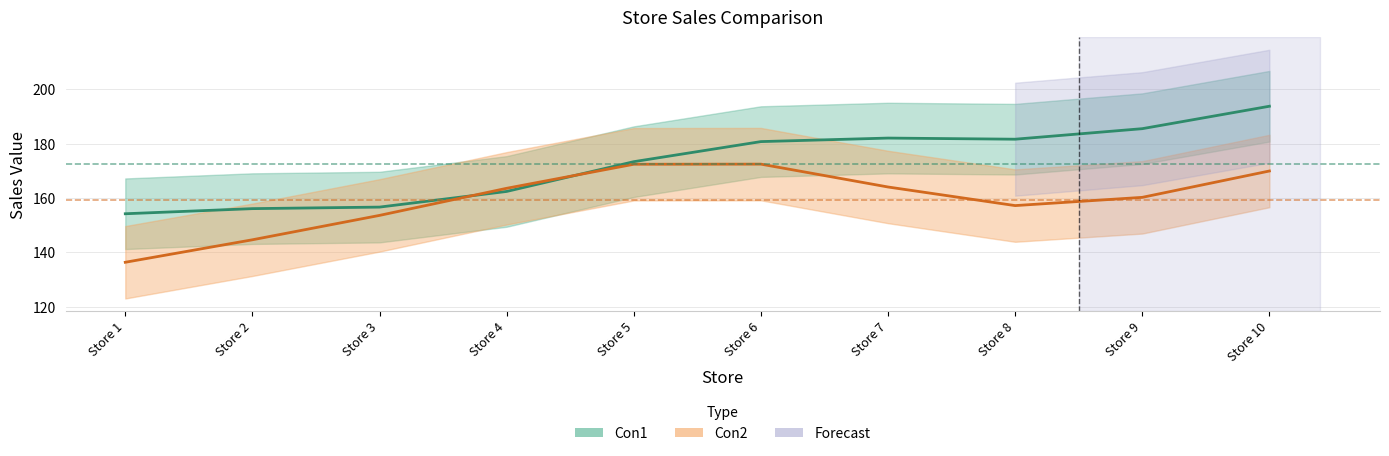

At which label is Con2 closest to 154?

Store 3